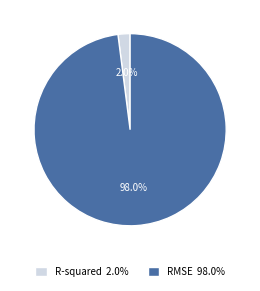

Does R-squared represent more than half of the total?

No